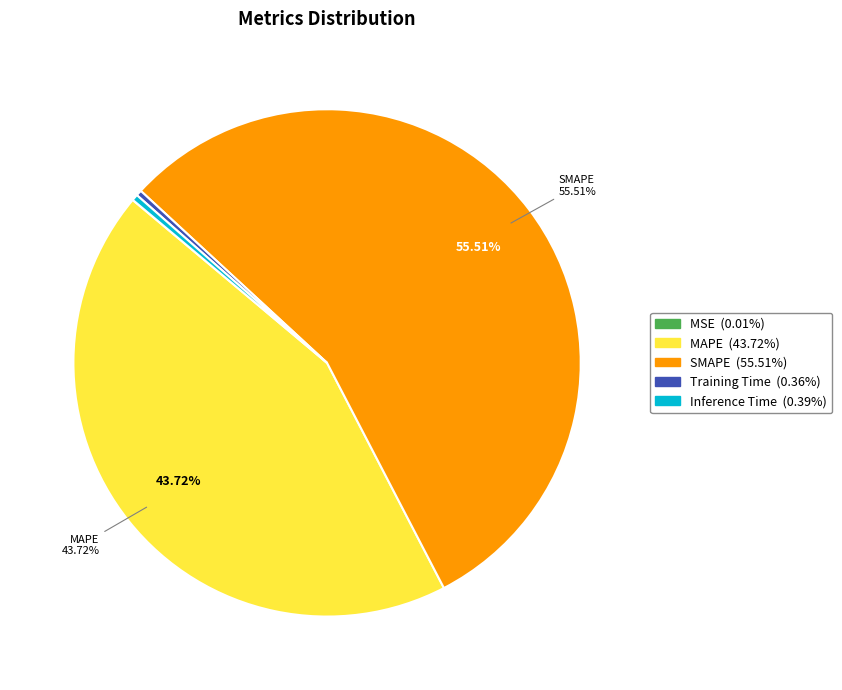

Is it true that SMAPE is 61% of the pie?

False